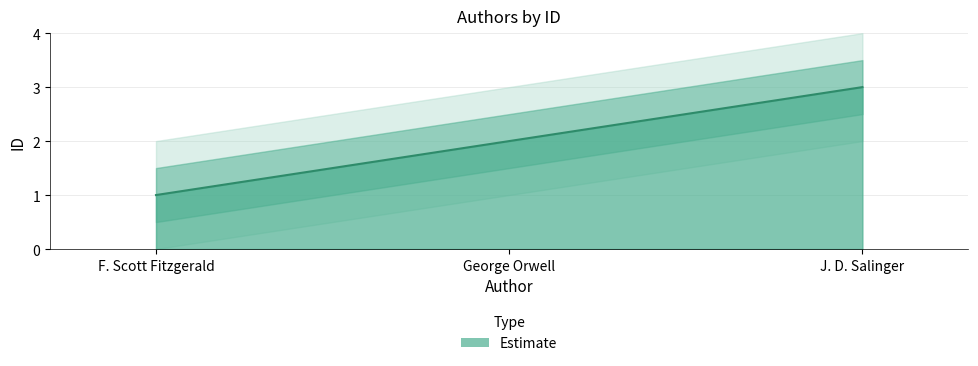

What is the sum of all values?

6